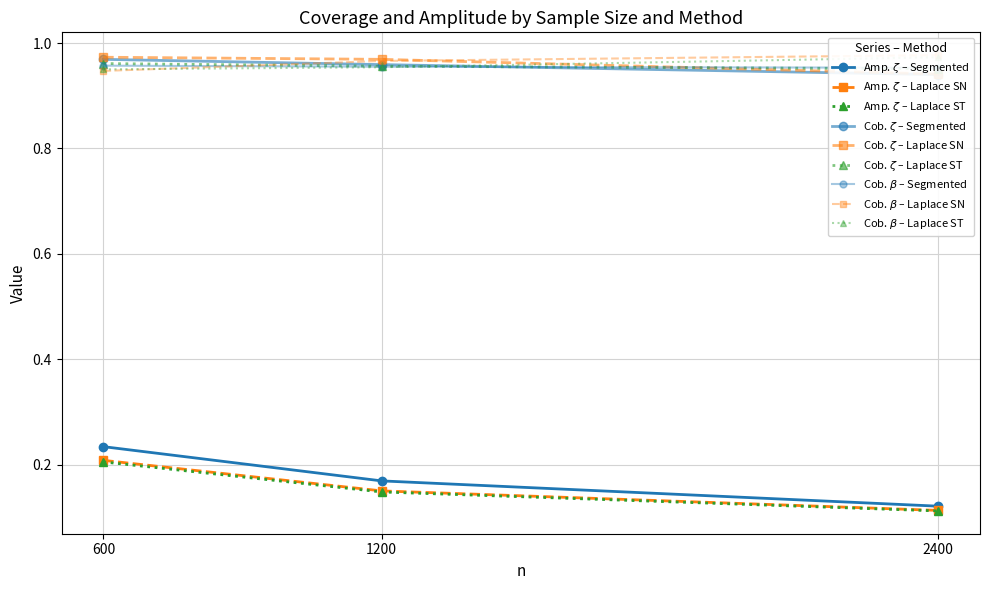

What is the lowest value of the Laplace SN series?

0.1